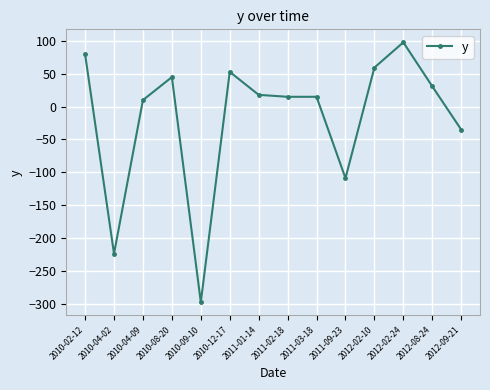

At which label does the data first exceed 18?

2010-02-12